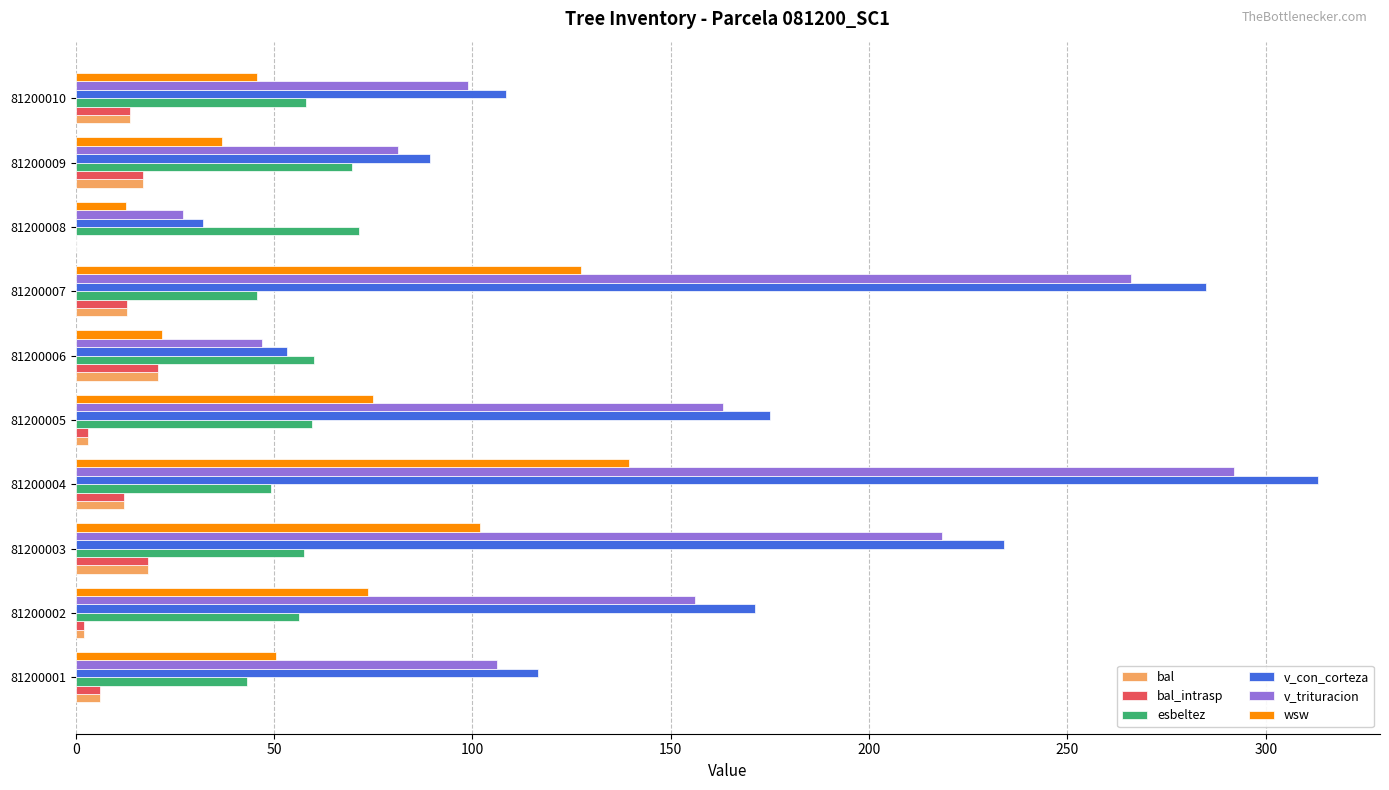

The v_trituracion series shows 163.3 at 81200005. True or false?

True